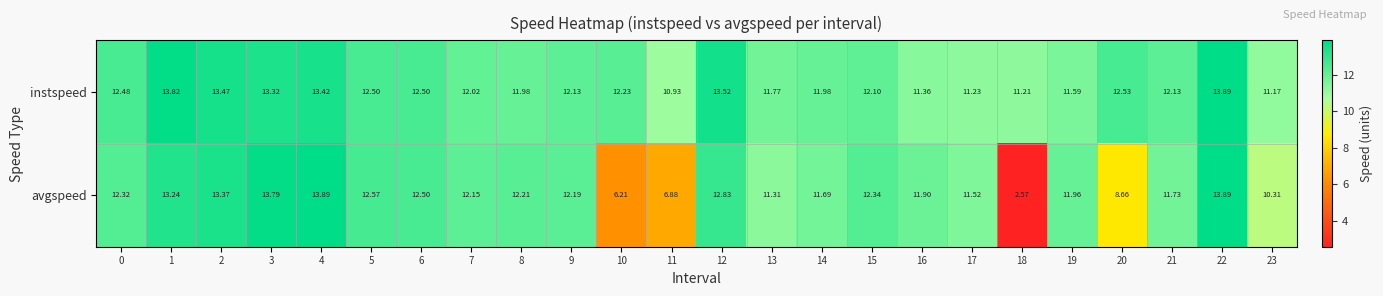

Which label corresponds to the smallest value in the chart?

18